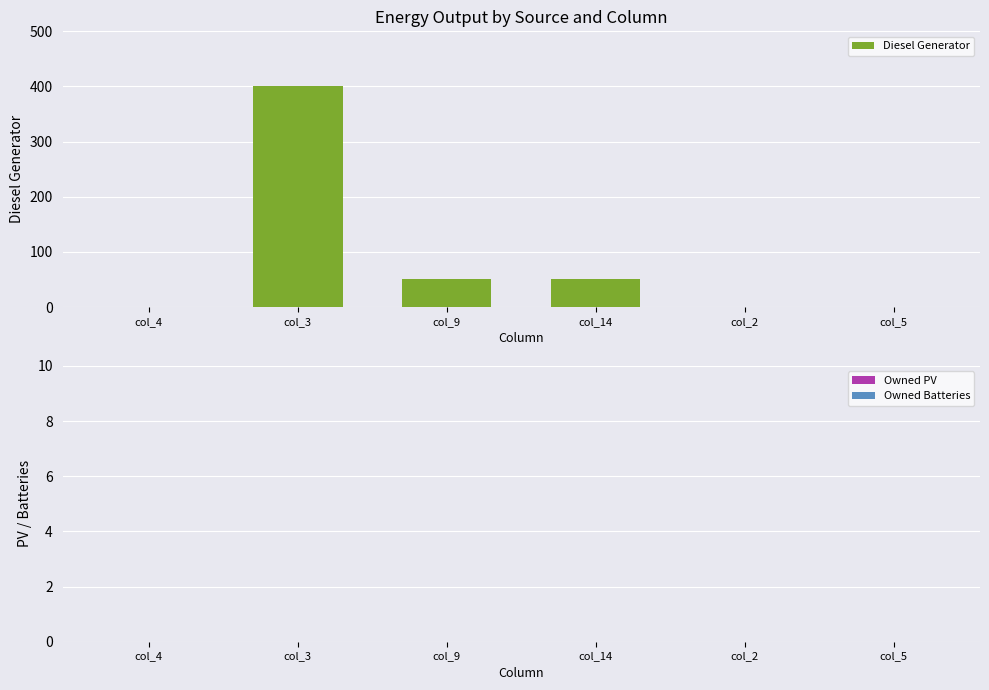

Which label corresponds to the largest value in the chart?

col_3